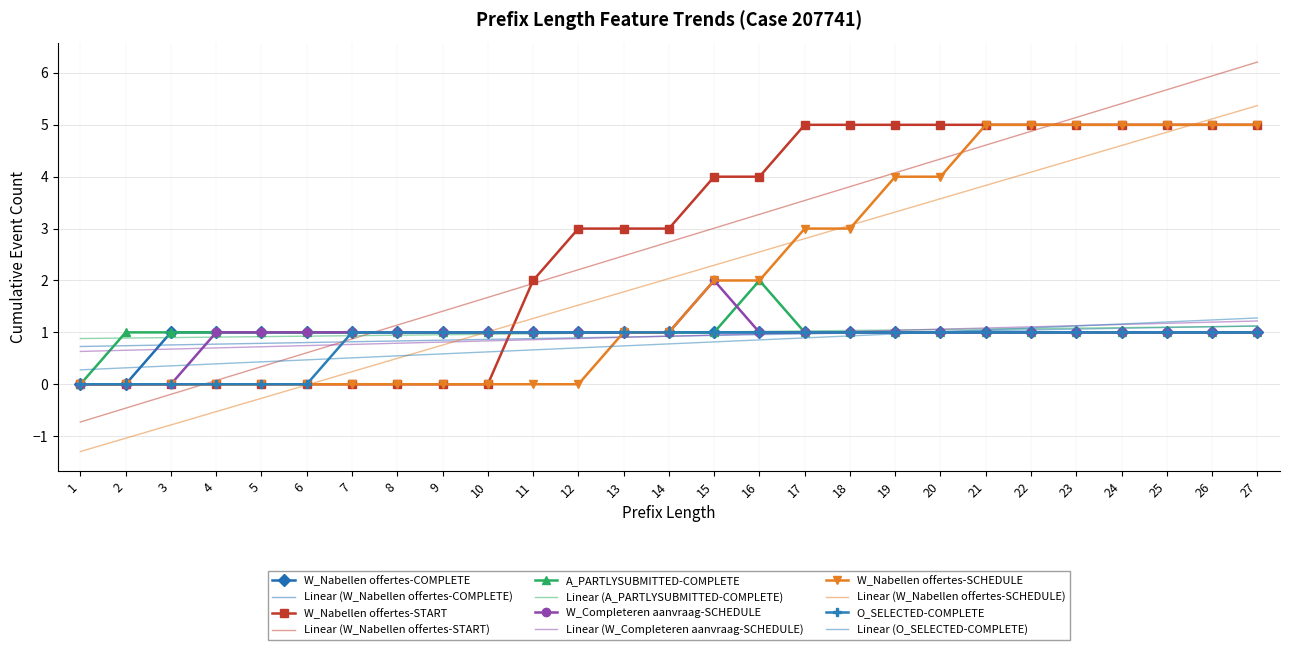

What value does the W_Nabellen offertes-COMPLETE series have at 17?

1.0